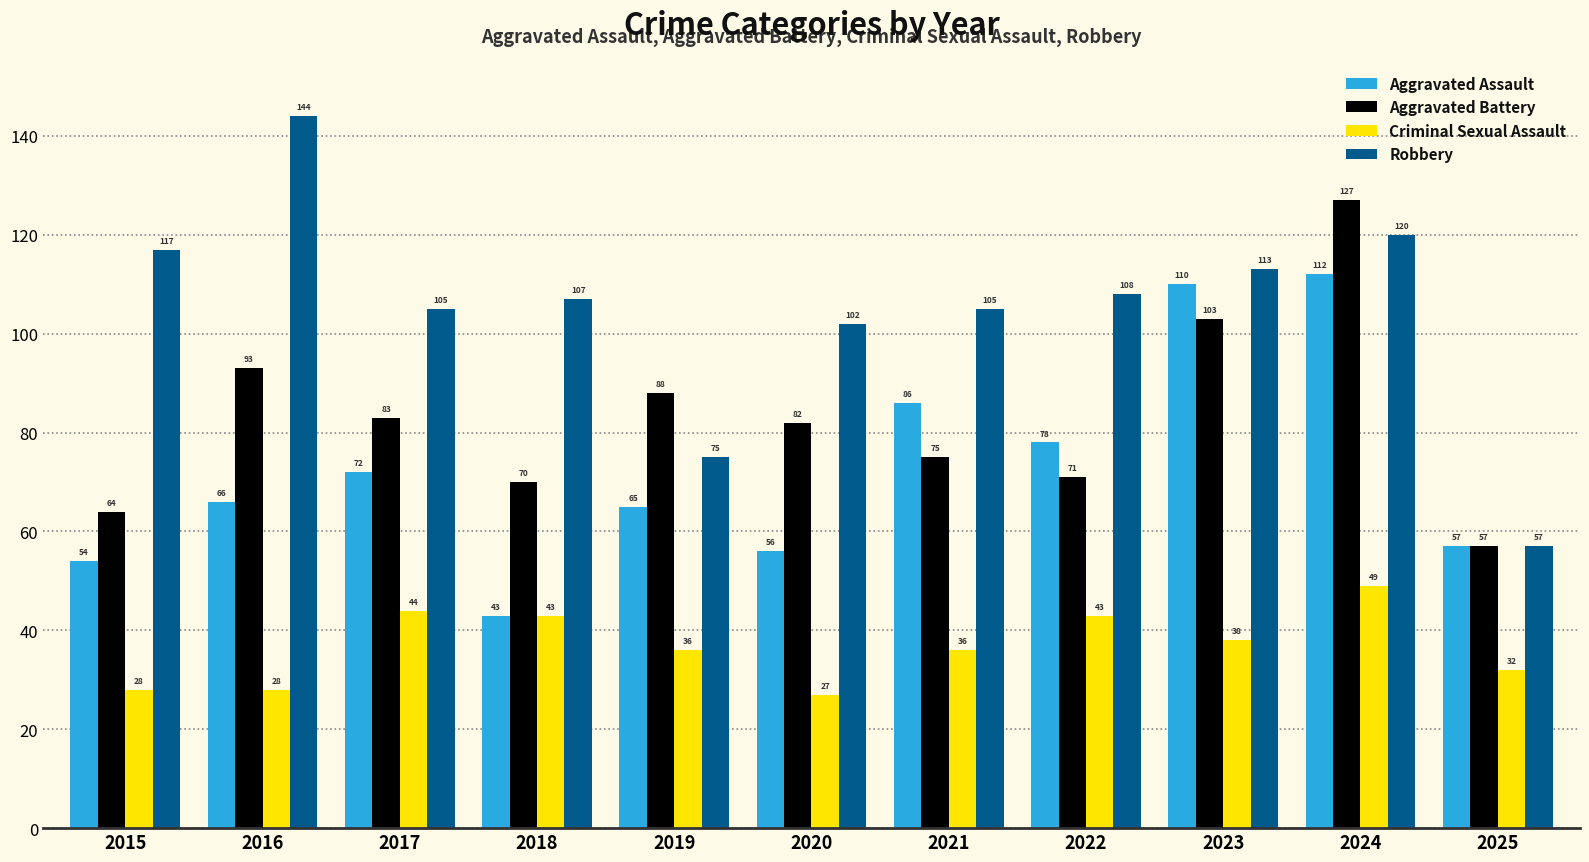

Does the chart contain stacked bars?

No